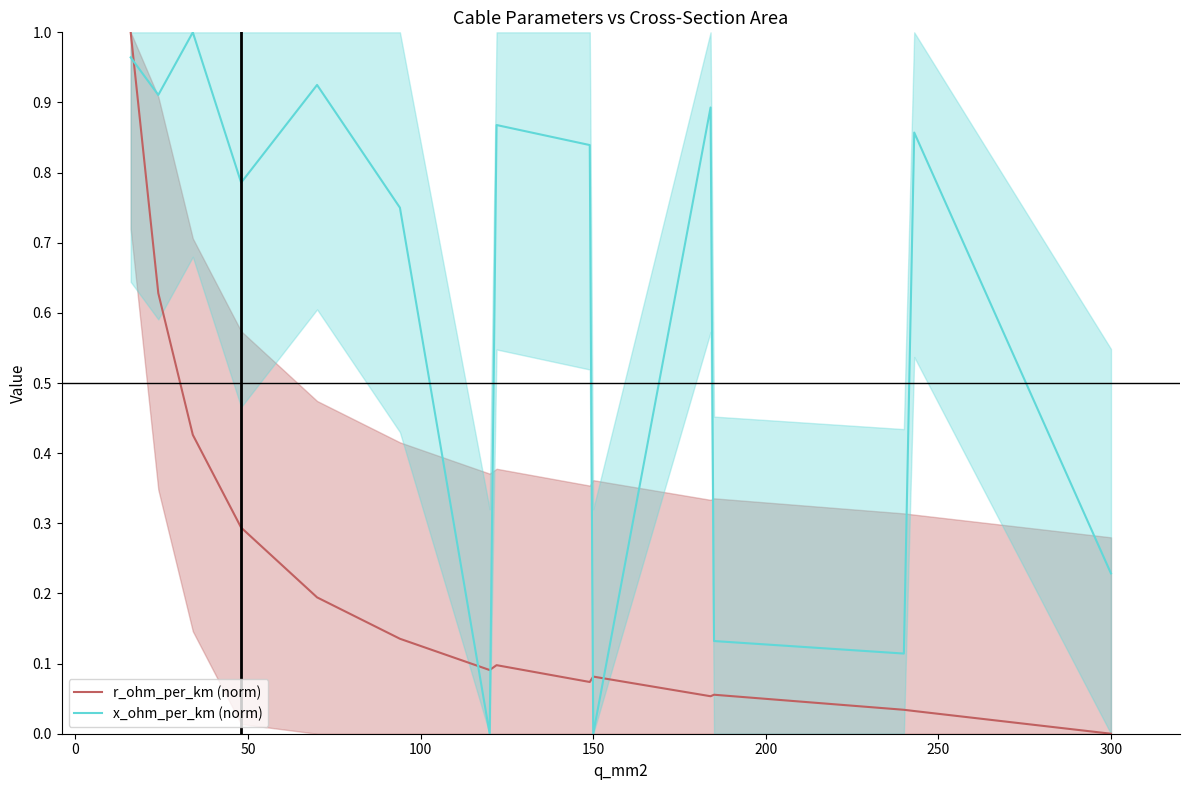

At how many categories does at least one series exceed 0?

15